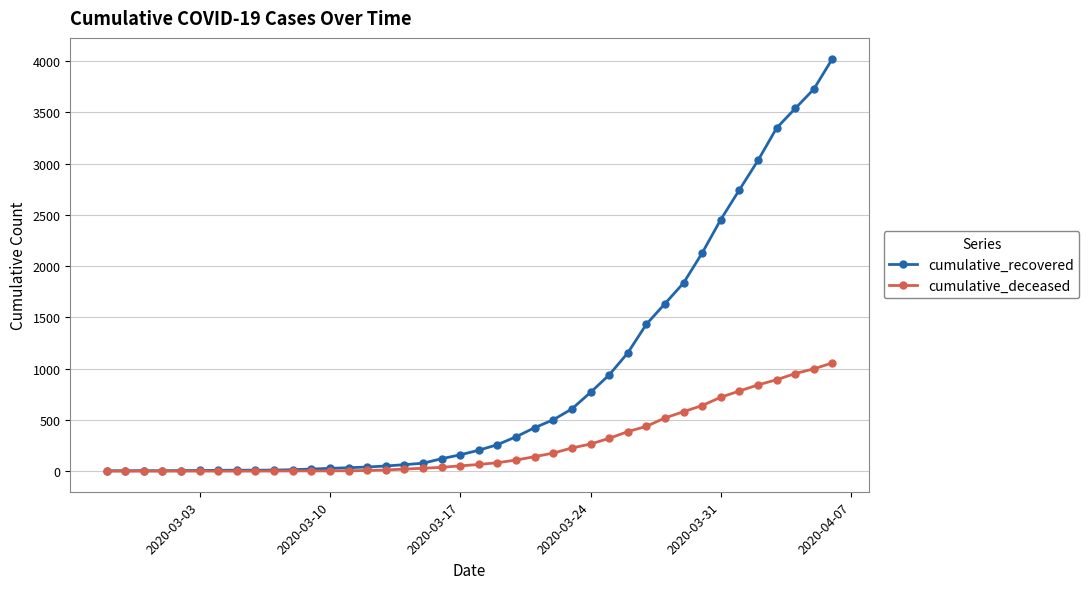

List the series in order of their peak value, highest first.

cumulative_recovered, cumulative_deceased